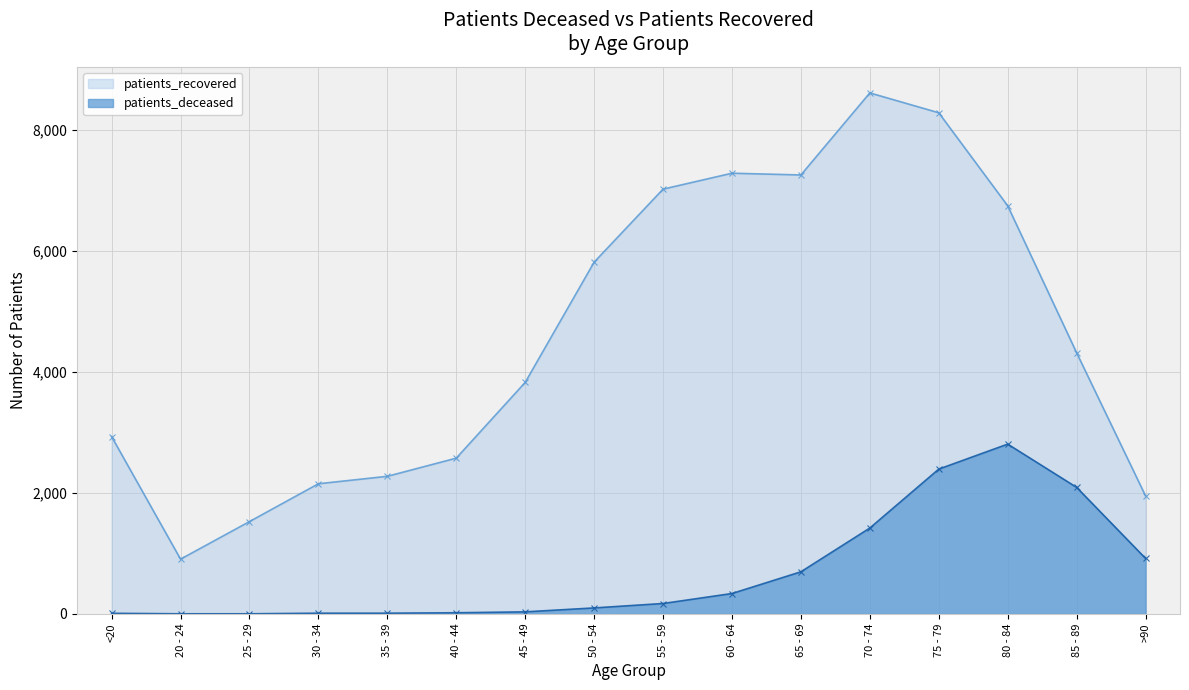

True or false: patients_recovered has more than 2 points higher than both neighbors.

False